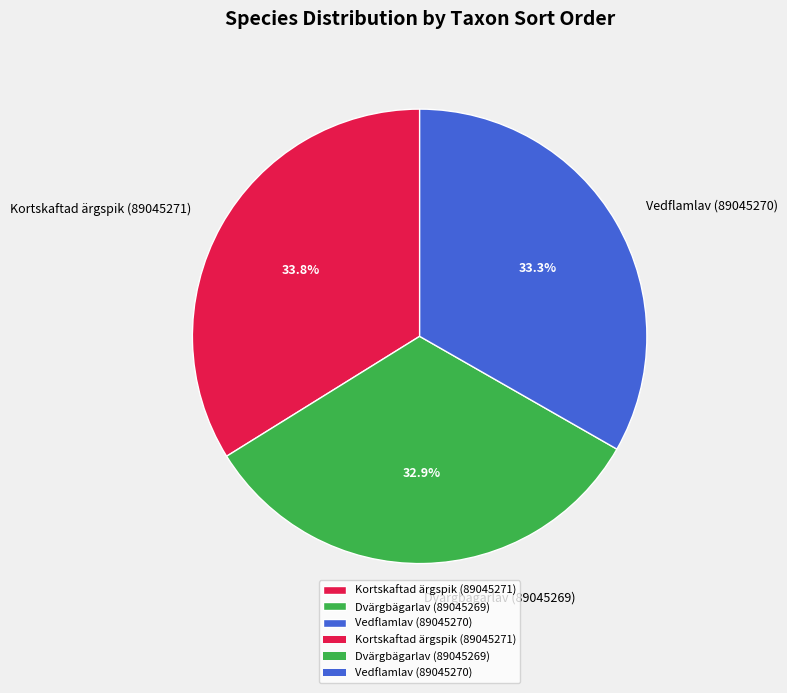

What percentage is the Vedflamlav (89045270) slice, to the nearest percent?

33%